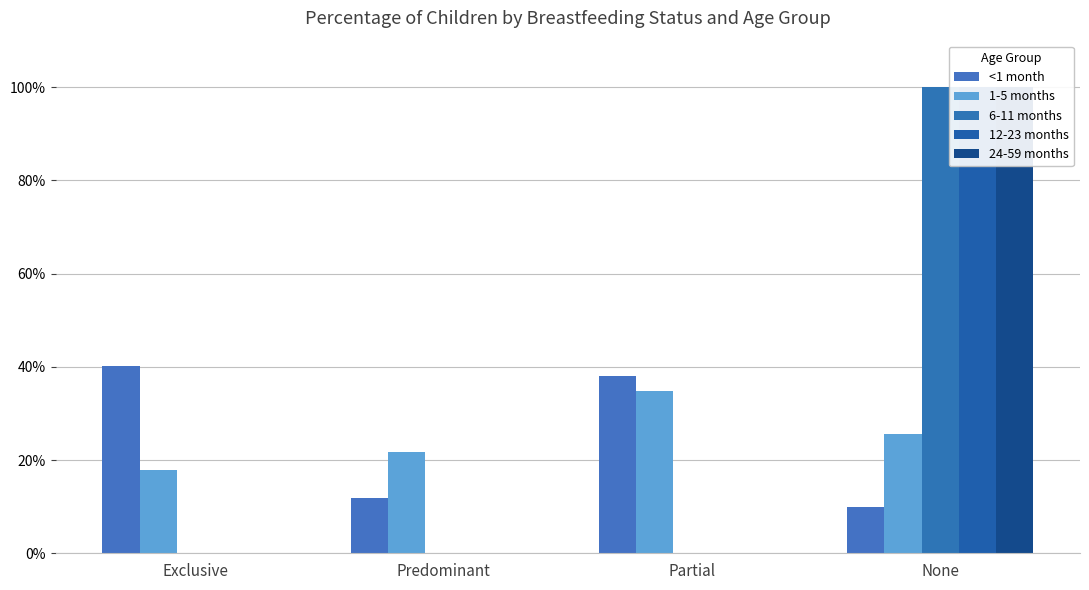

List the labels in order of <1 month value, largest first.

Exclusive, Partial, Predominant, None